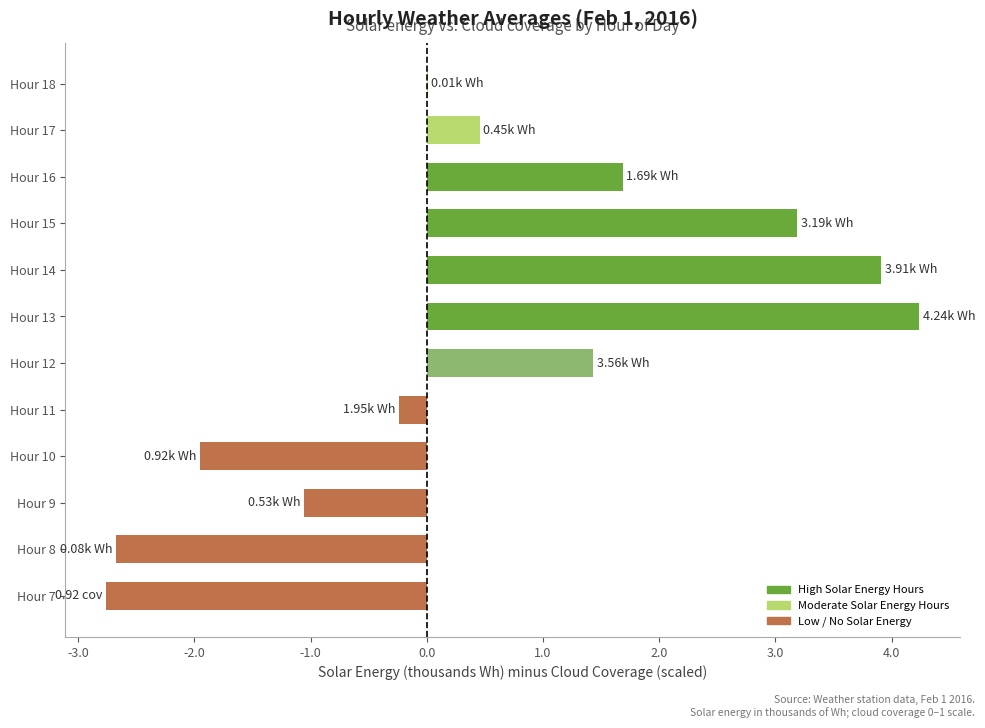

Which has a higher value, Hour 17 or Hour 14?

Hour 14